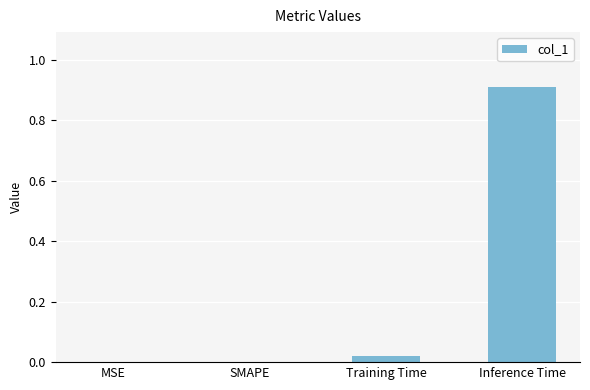

What is the sum of all values?

0.9